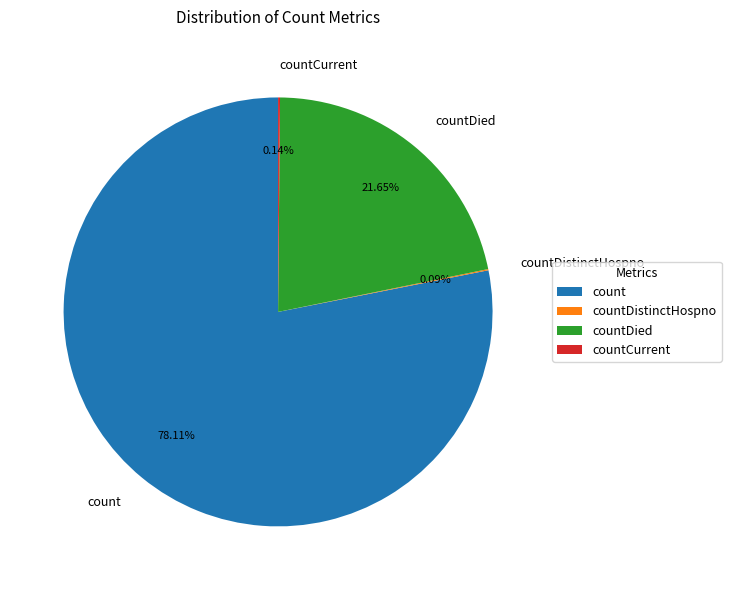

To the nearest percent, what is the average slice percentage?

25%